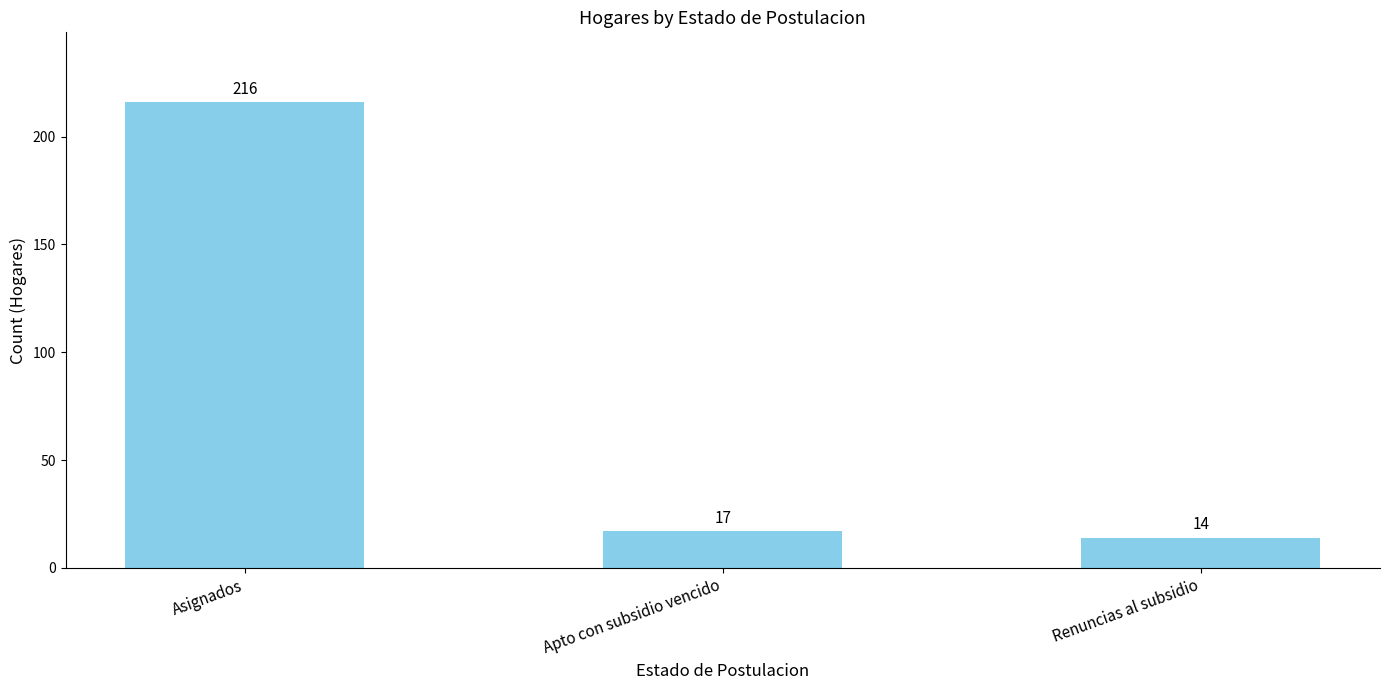

What is the average value?

82